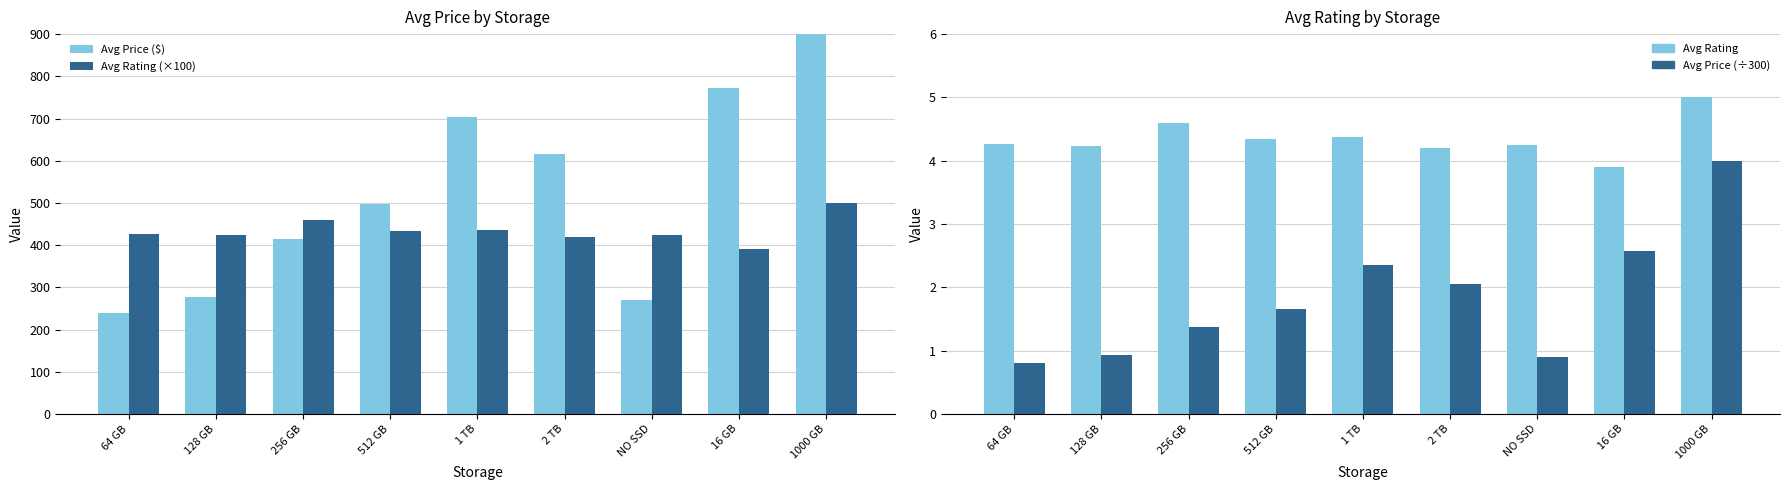

Where does the Avg Rating (×100) series first go above 426?

256 GB